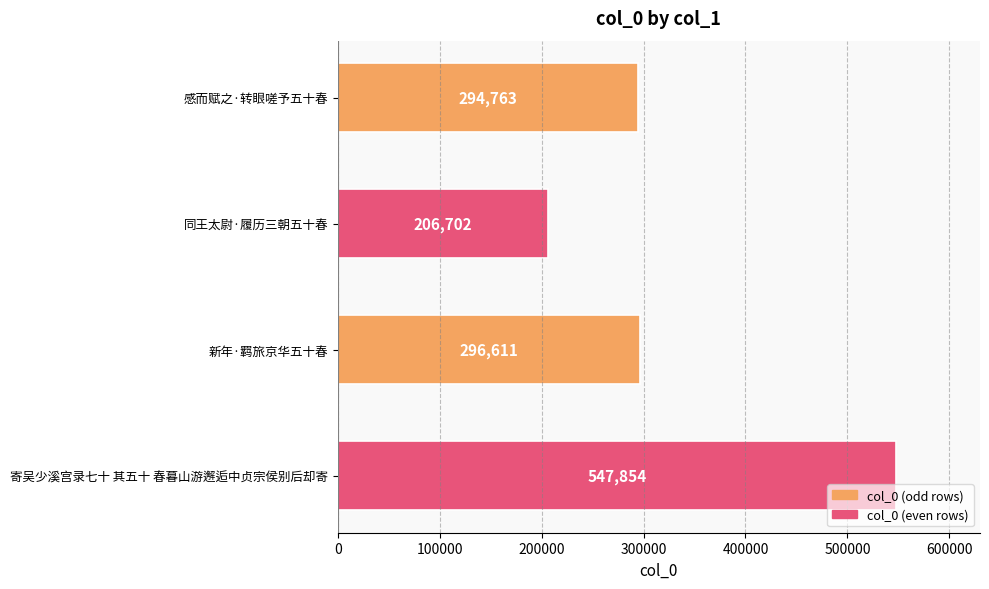

What is the value of the 4th bar from the top?

547854